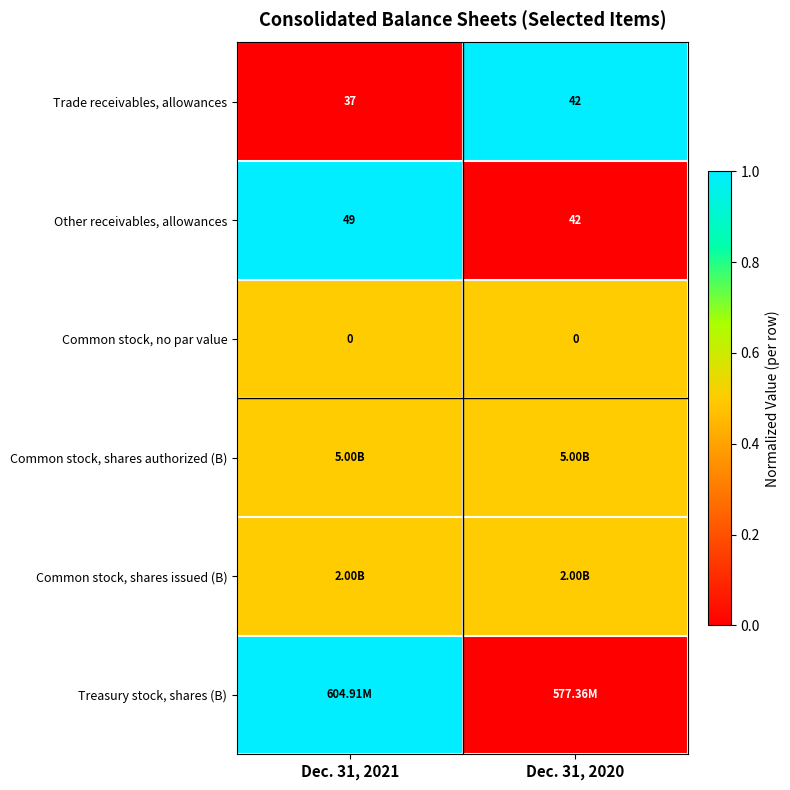

What is the total value across all series at Dec. 31, 2021?

3.5